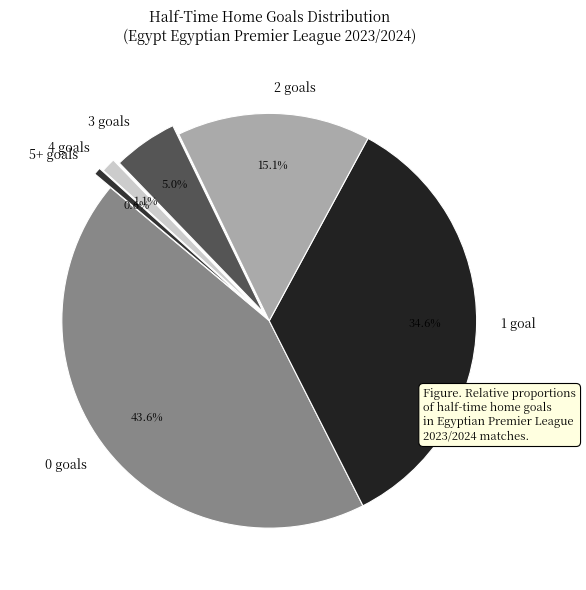

What is the largest slice in the pie chart?

0 goals